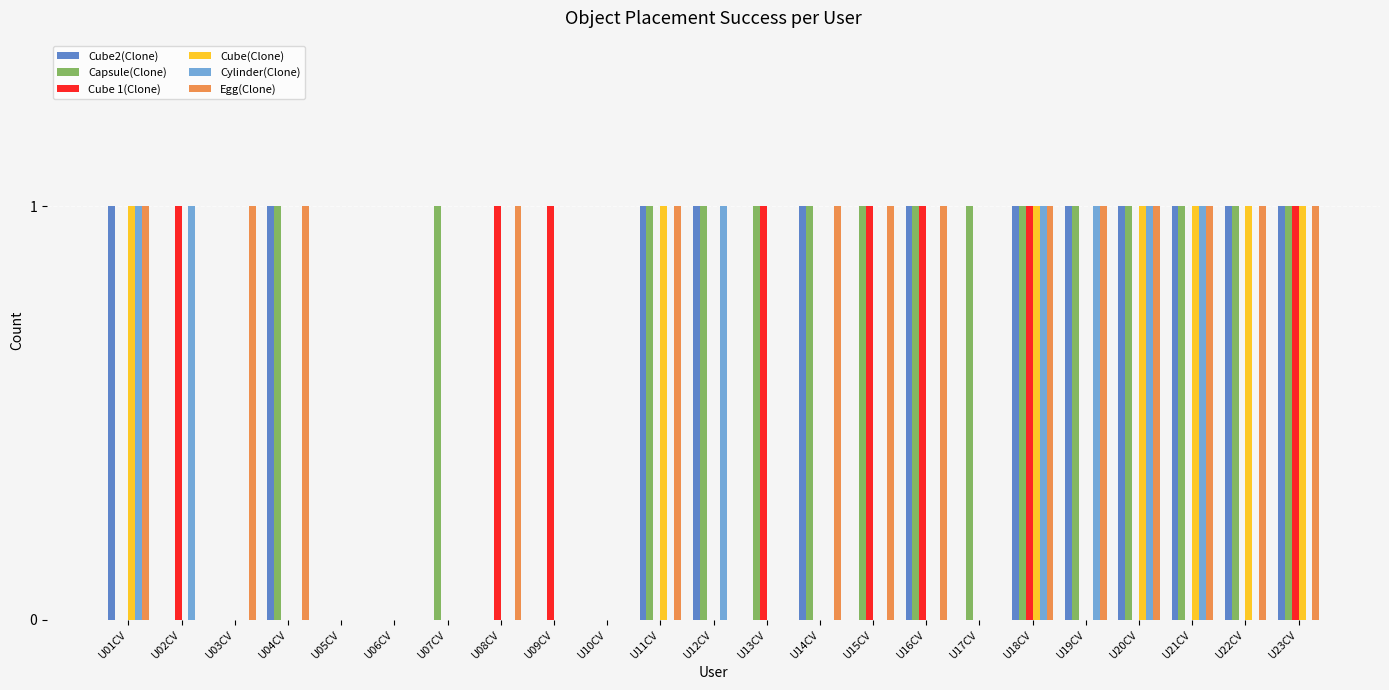

Count the number of categories in the chart.

23